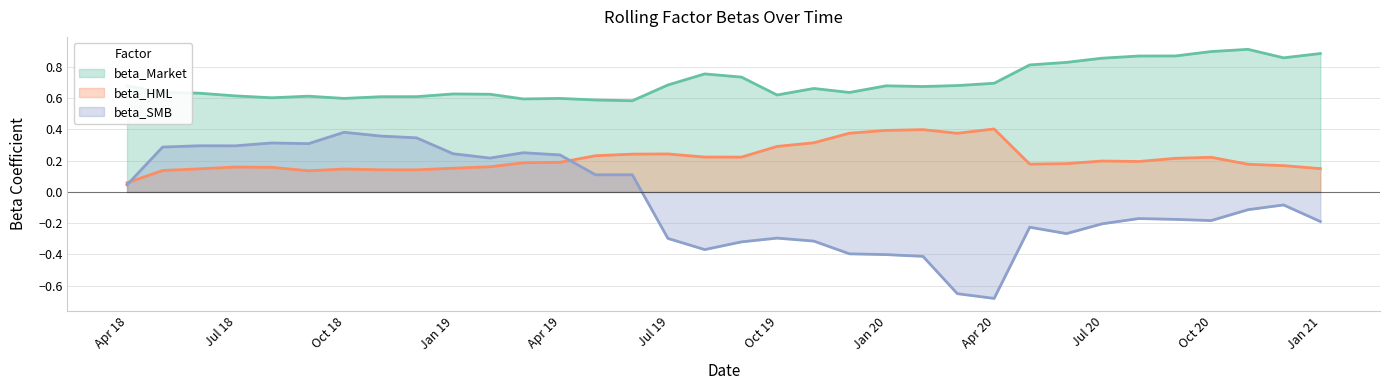

What is the label of the 34th point from the left?

2020-12-31